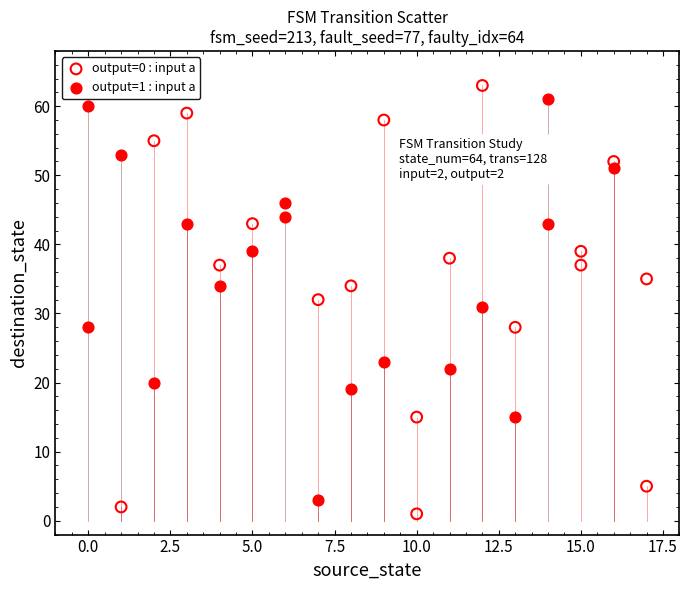

Which series has the widest spread of Y values?

output=0 : input a